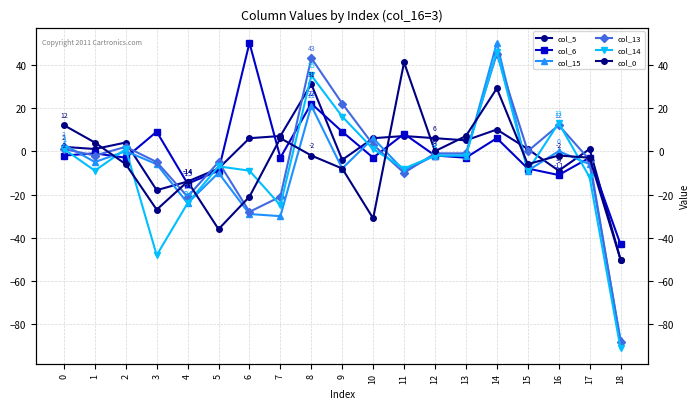

Which series has the largest total across all categories?

col_6